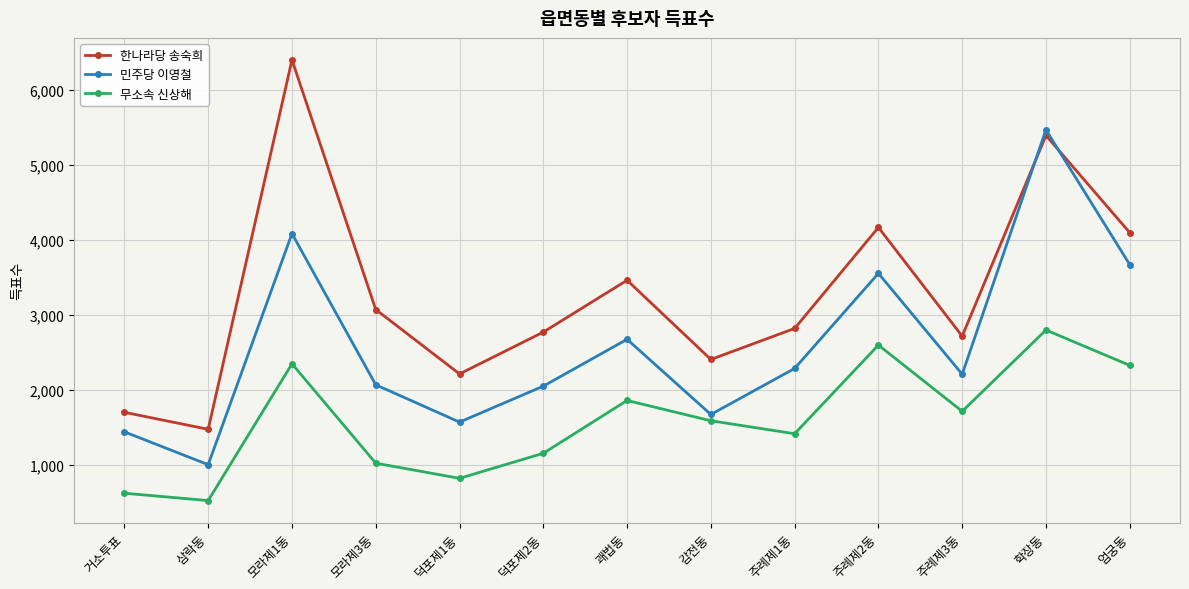

At which category does 민주당 이영철 reach its first local peak?

모라제1동